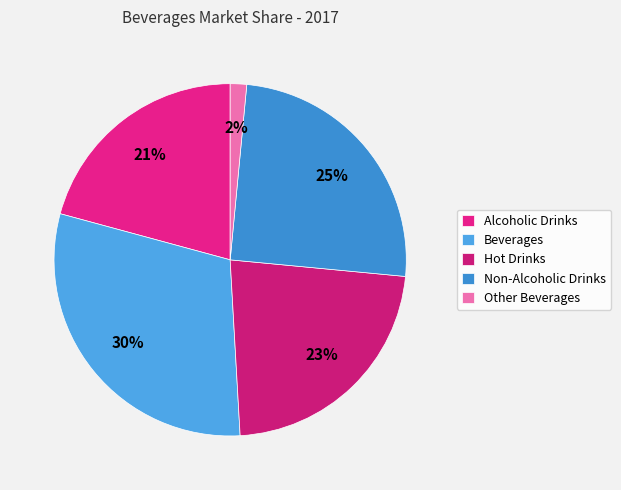

What percentage is NOT represented by Hot Drinks?

77.4%